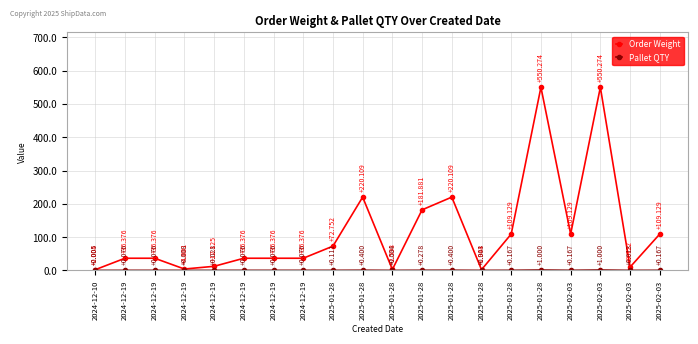

True or false: Order Weight has more than 2 points higher than both neighbors.

True